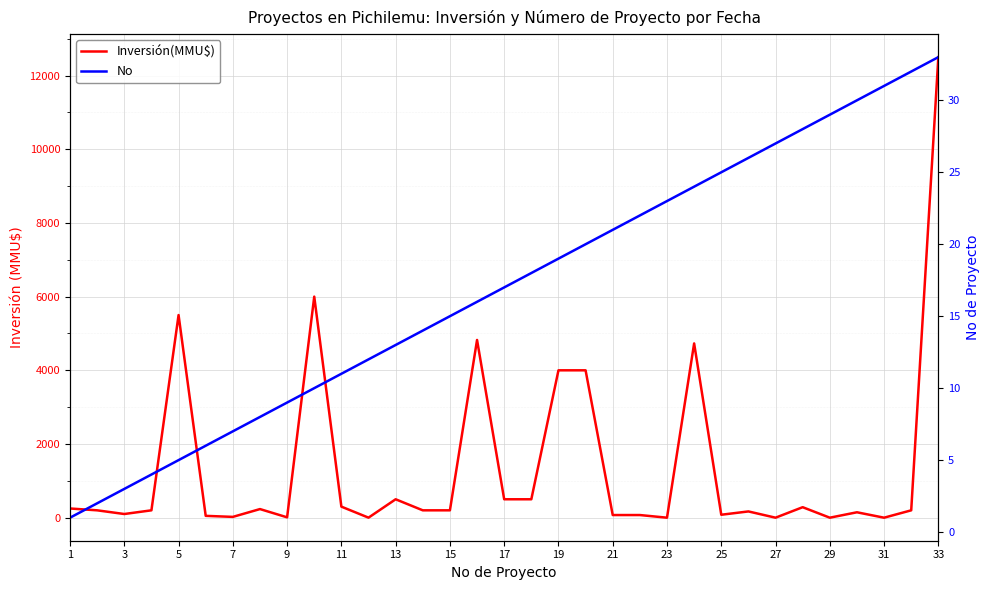

Rank the series by their average value, from lowest to highest.

No, Inversión(MMU$)